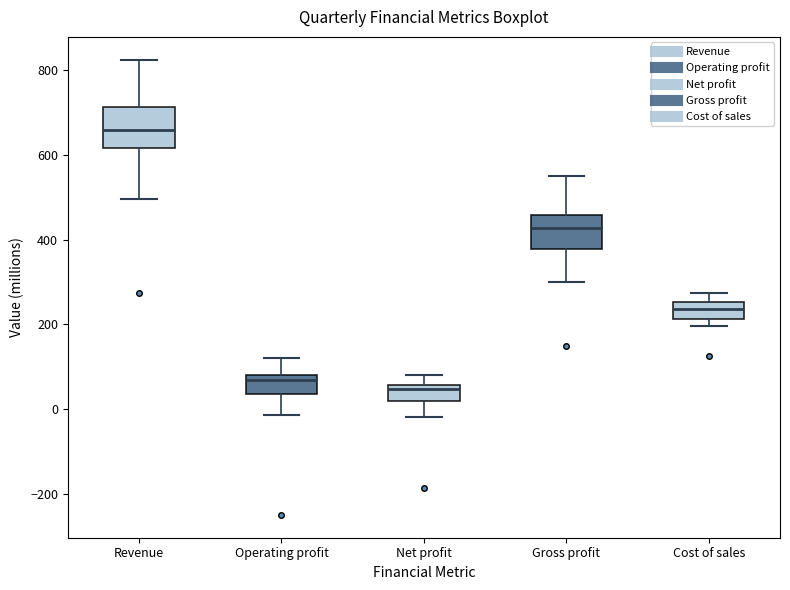

Where is the upper edge of the box for Cost of sales on the y-axis? The values are not printed on the chart, so give them approximately, as read against the axis.

260